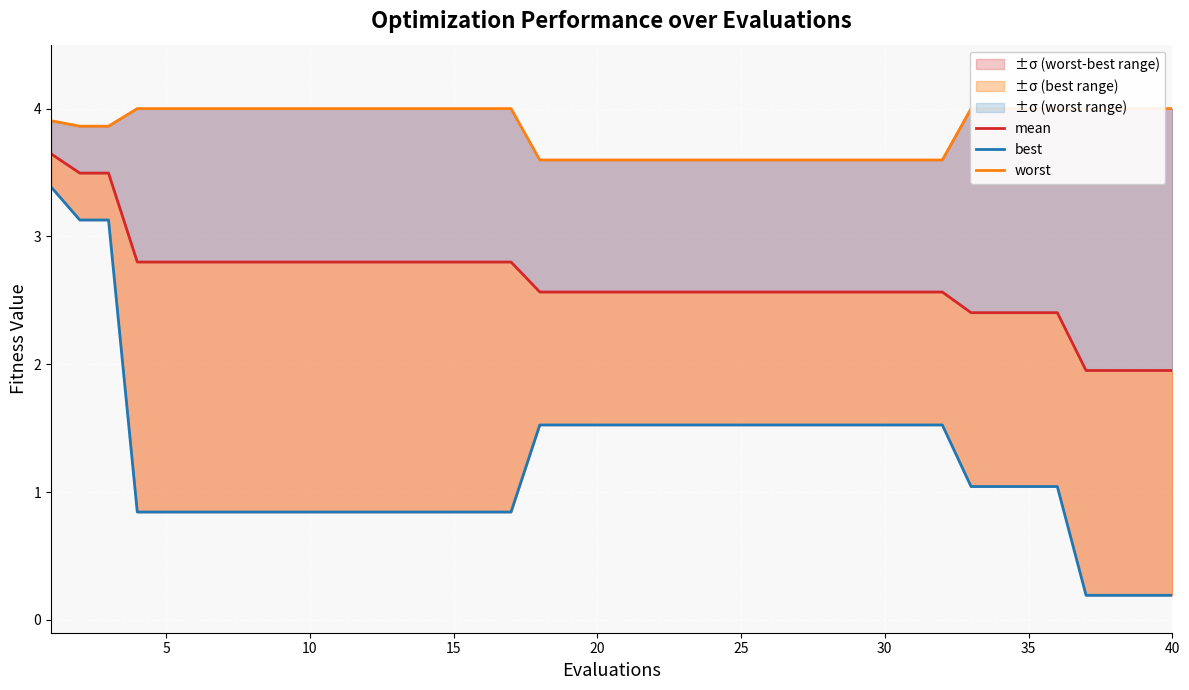

Reading right to left, transcribe all the data shown in this chart.

mean: 2.0	2.0	2.0	2.0	2.4	2.4	2.4	2.4	2.6	2.6	2.6	2.6	2.6	2.6	2.6	2.6	2.6	2.6	2.6	2.6	2.6	2.6	2.6	2.8	2.8	2.8	2.8	2.8	2.8	2.8	2.8	2.8	2.8	2.8	2.8	2.8	2.8	3.5	3.5	3.6
best: 0.2	0.2	0.2	0.2	1.0	1.0	1.0	1.0	1.5	1.5	1.5	1.5	1.5	1.5	1.5	1.5	1.5	1.5	1.5	1.5	1.5	1.5	1.5	0.8	0.8	0.8	0.8	0.8	0.8	0.8	0.8	0.8	0.8	0.8	0.8	0.8	0.8	3.1	3.1	3.4
worst: 4.0	4.0	4.0	4.0	4.0	4.0	4.0	4.0	3.6	3.6	3.6	3.6	3.6	3.6	3.6	3.6	3.6	3.6	3.6	3.6	3.6	3.6	3.6	4.0	4.0	4.0	4.0	4.0	4.0	4.0	4.0	4.0	4.0	4.0	4.0	4.0	4.0	3.9	3.9	3.9